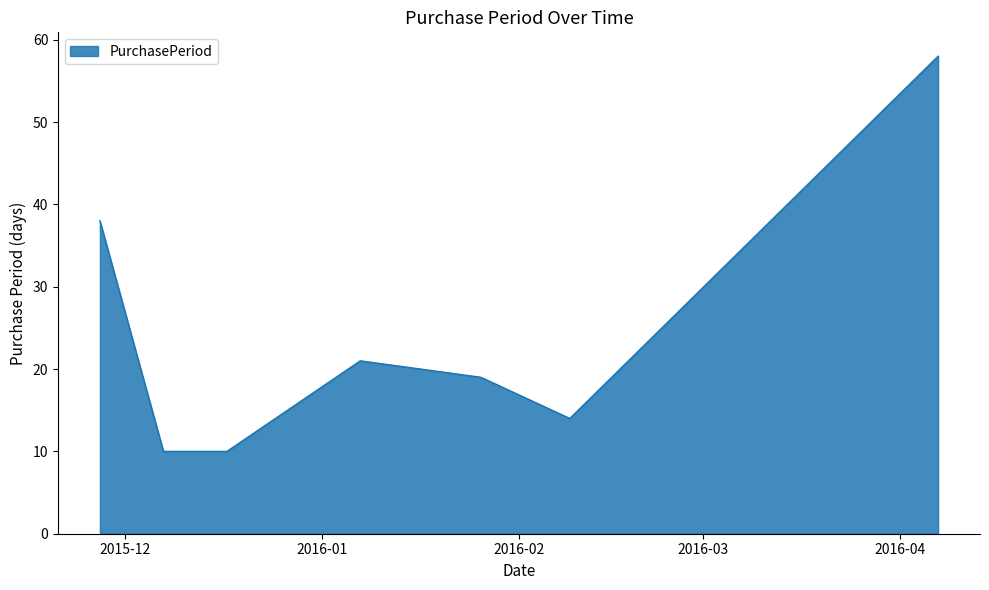

How many interior local peaks (higher than both neighbors) does the data have?

1